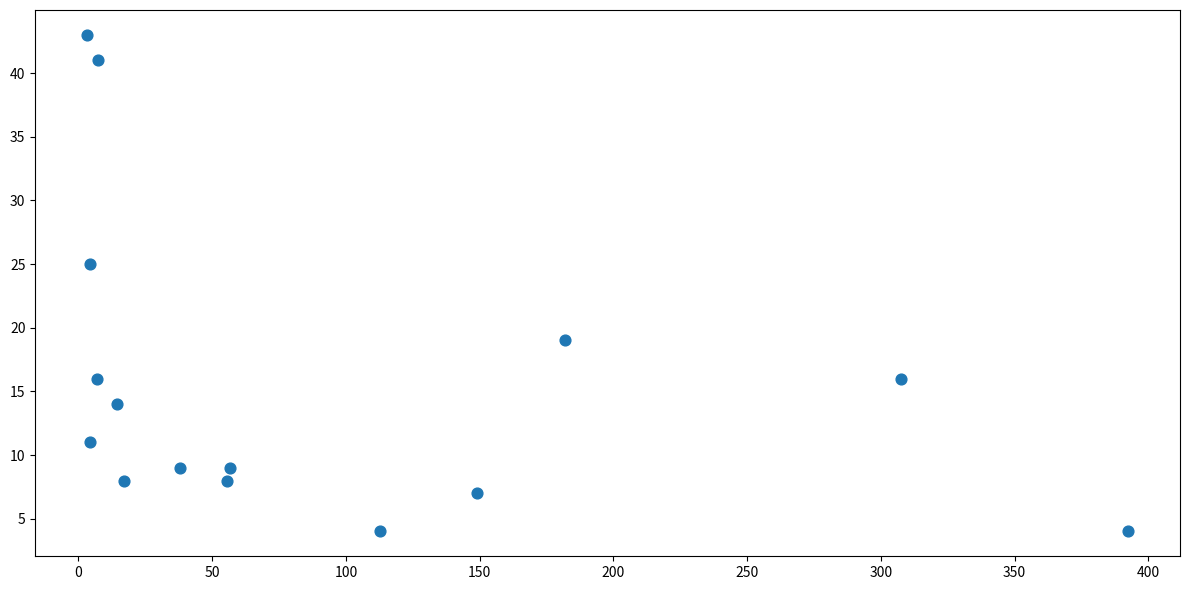

What is the range of Y values (max minus min)?

39